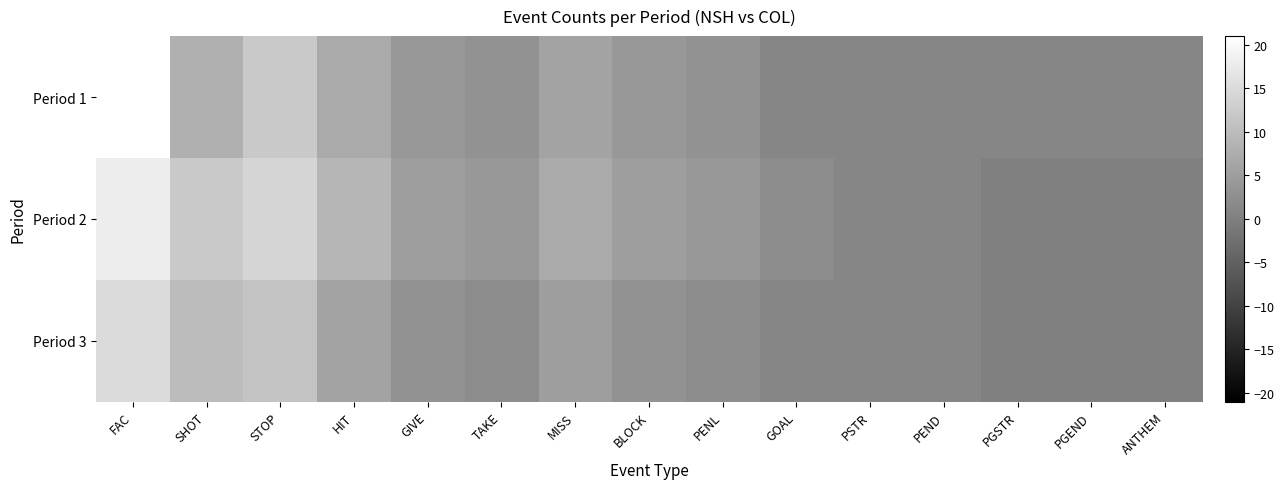

At how many categories does at least one series exceed 11?

3